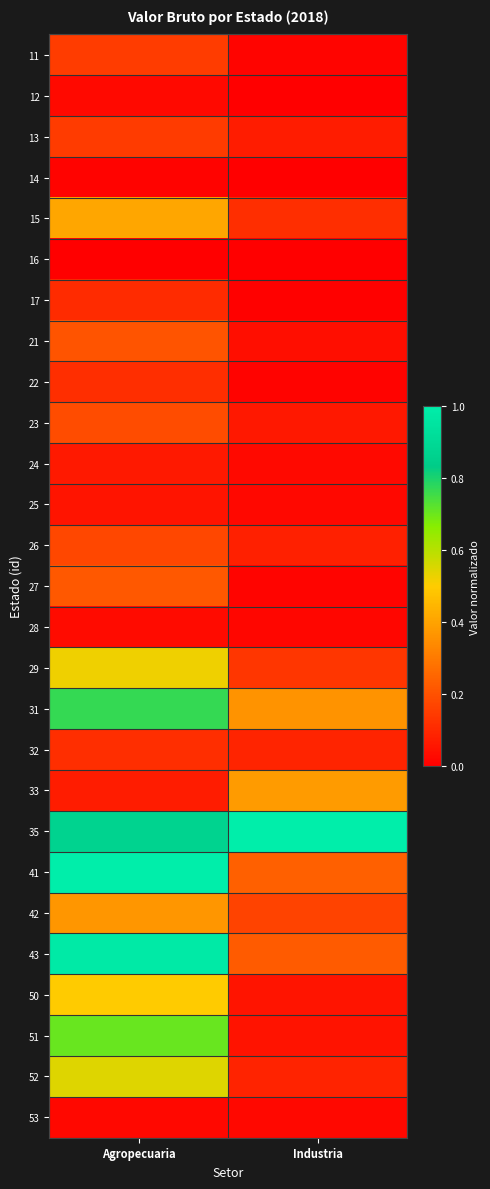

How many series are shown in this chart?

27